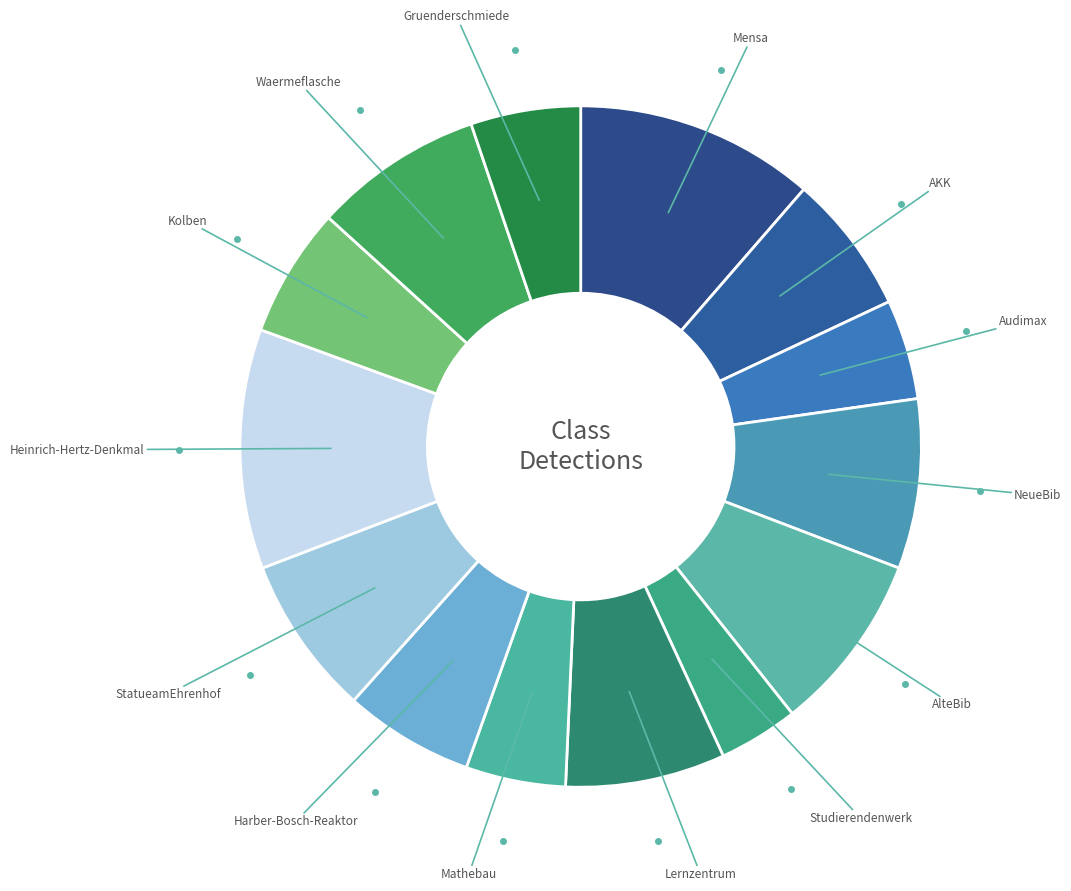

Is there any slice that represents more than half of the pie?

No